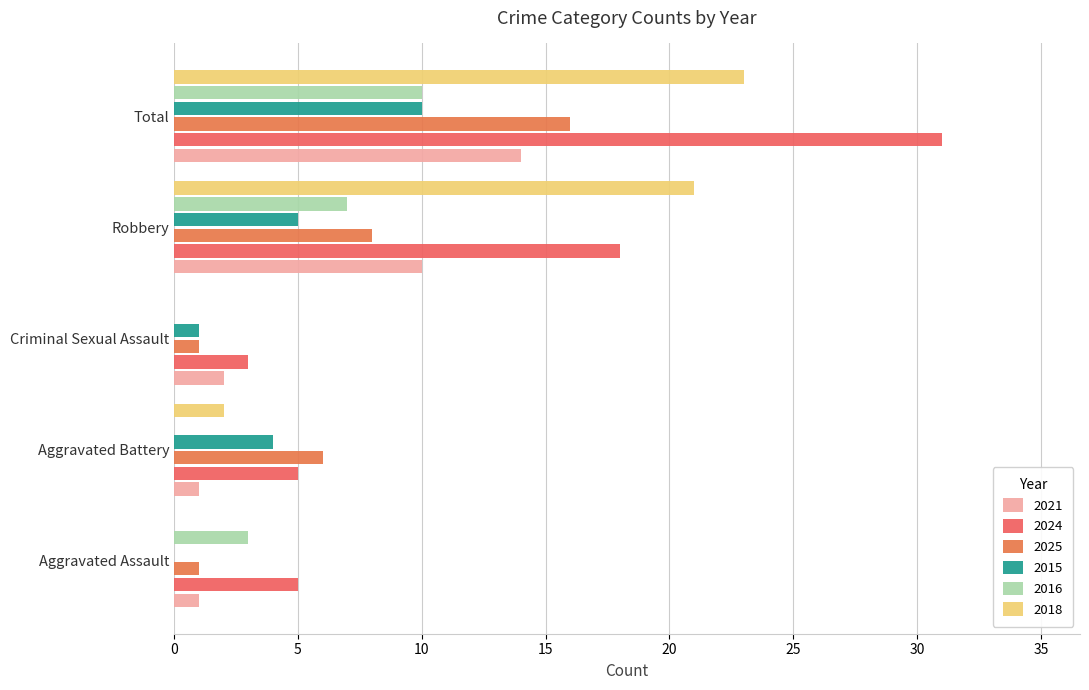

Count the number of data series in this chart.

6